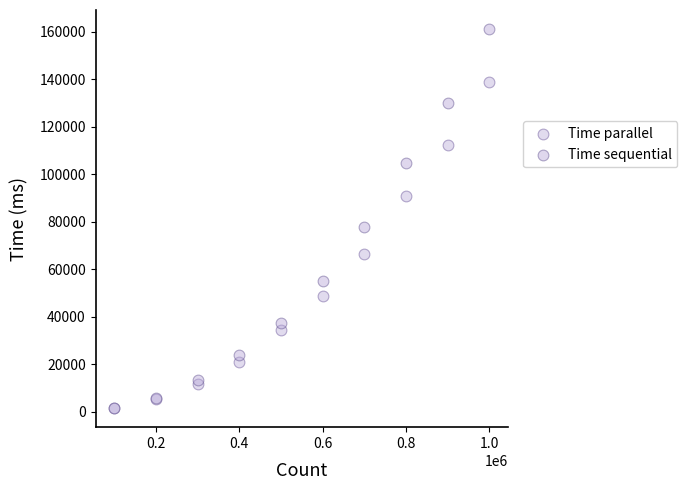

In the Time sequential series, what Y value is closest to 81327?

77787